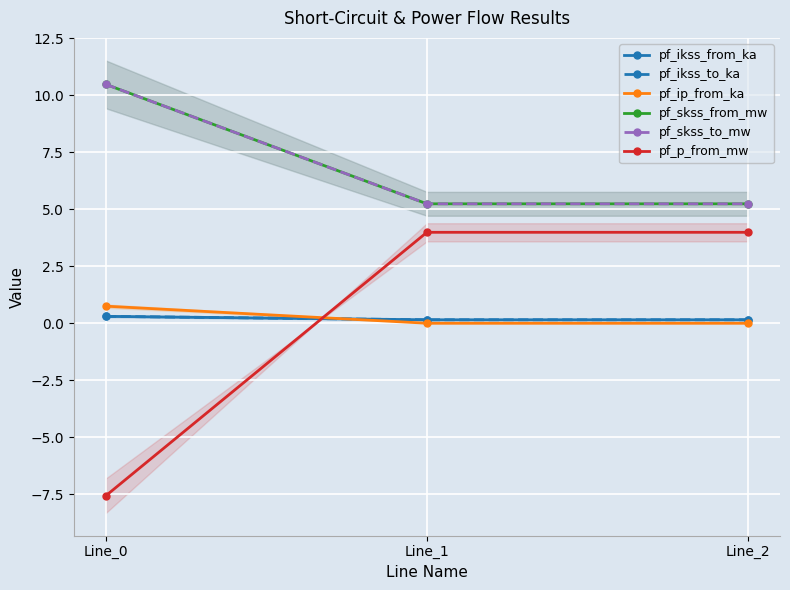

The pf_p_from_mw series shows -4.6 at Line_0. True or false?

False